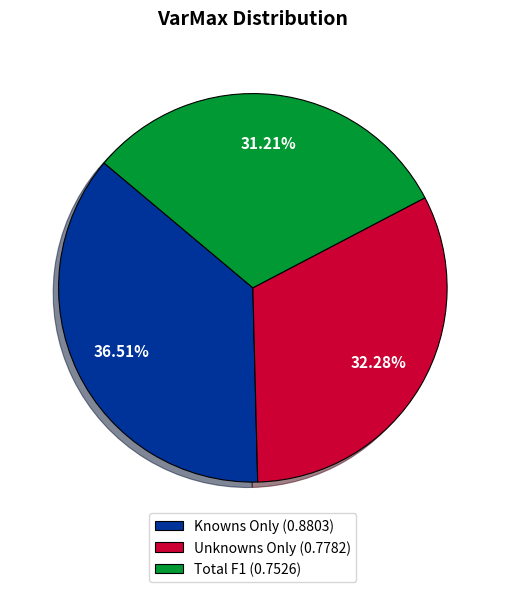

To the nearest percent, what portion does Total F1 represent?

31%